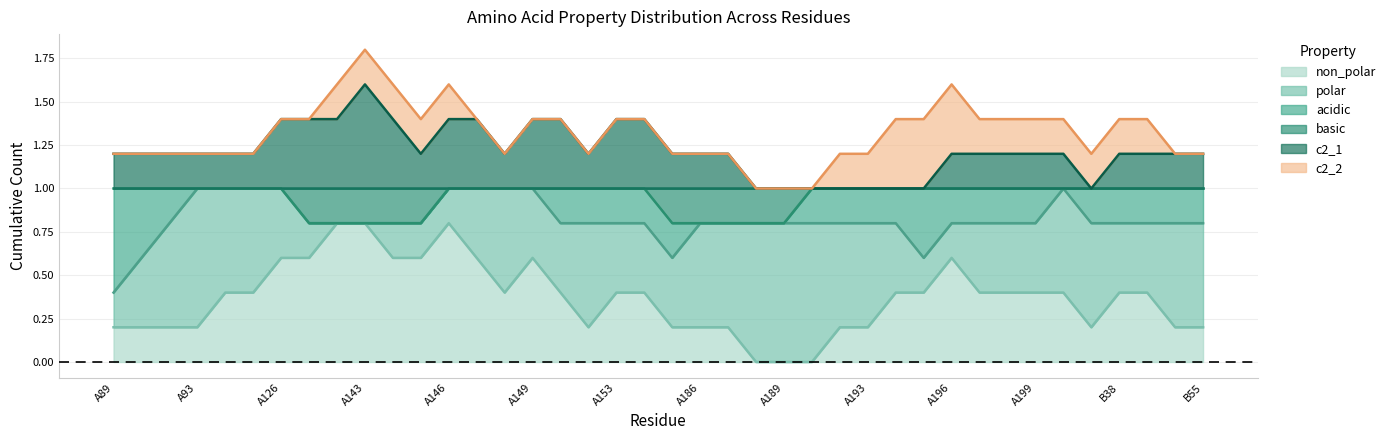

What is the total value across all series at A153?

1.4